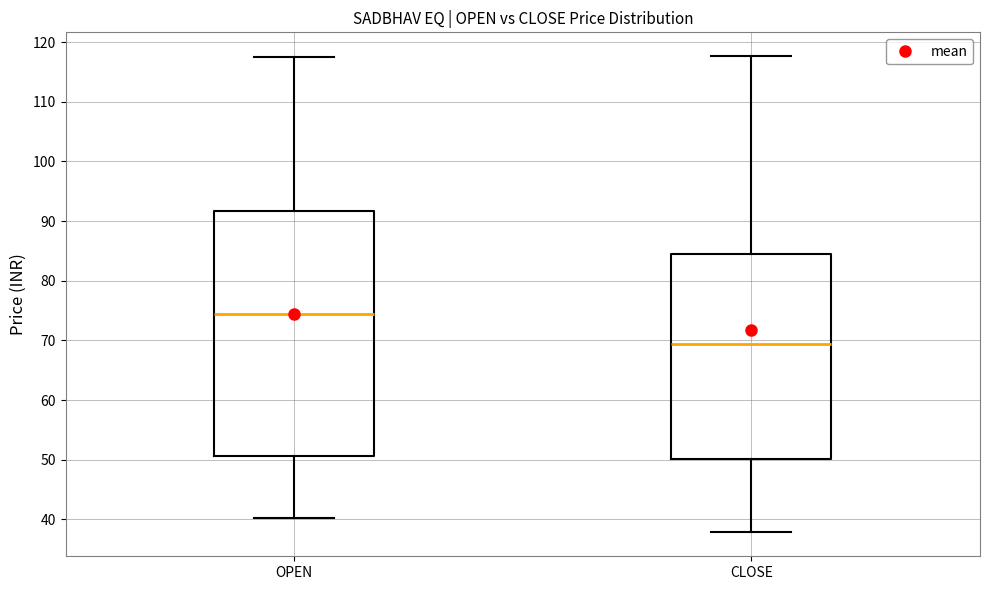

Reading left to right, read every box against the y-axis: the position of its median line, the range the box covers, and the ends of its whiskers. The values are not printed on the chart, so give them approximately, as read against the axis.

OPEN: median 74, box 51 to 92, whiskers 40 to 118
CLOSE: median 69, box 50 to 84, whiskers 38 to 118